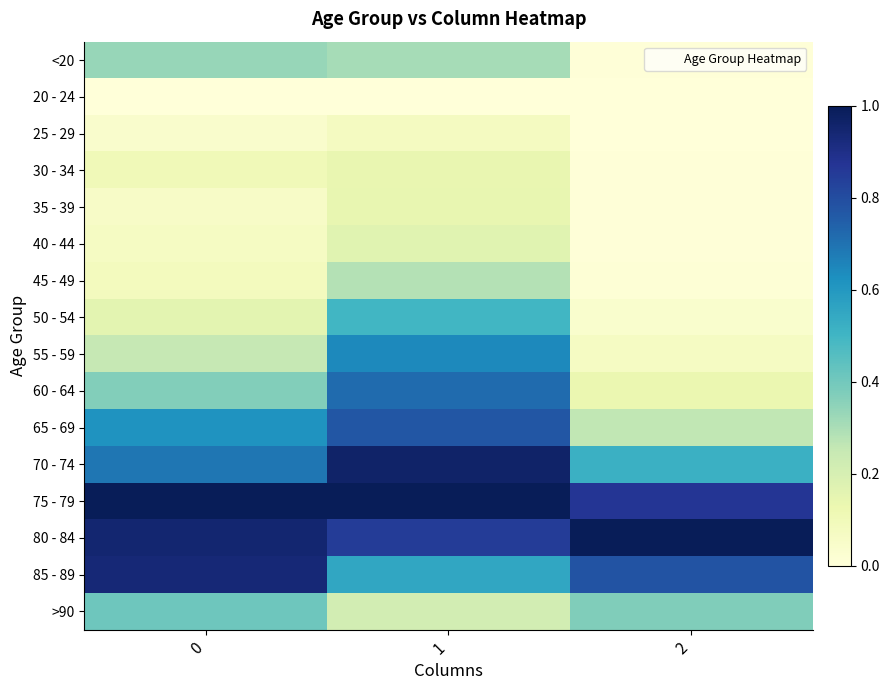

Count the number of data series in this chart.

16